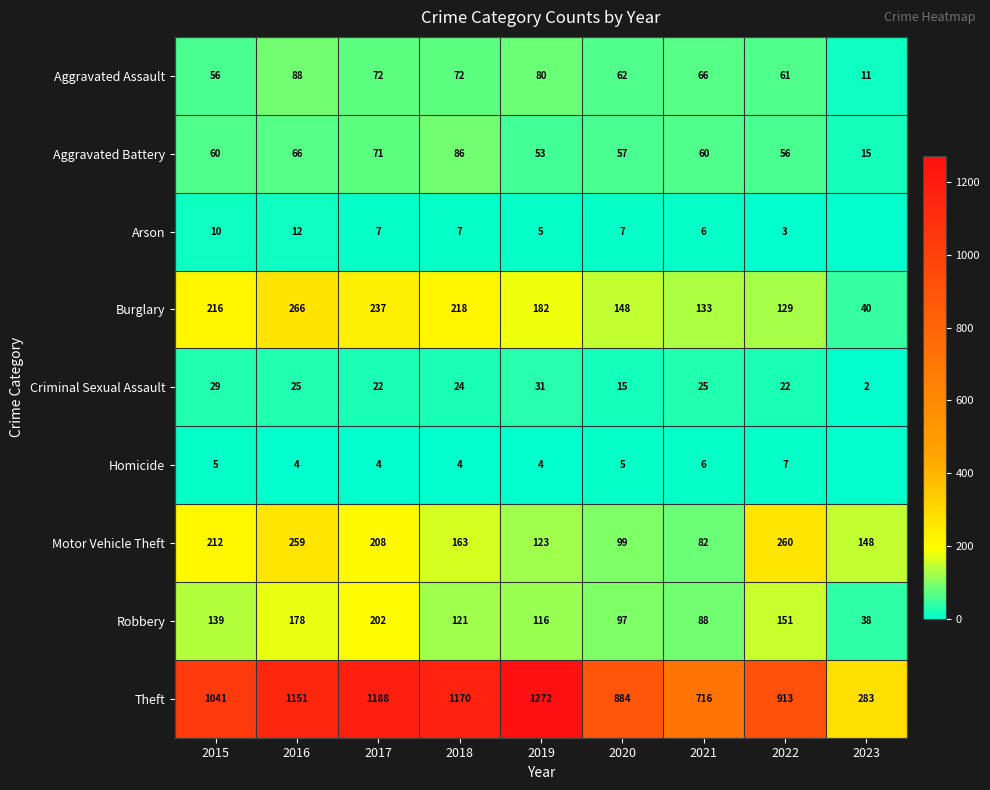

At how many categories does at least one series exceed 1209?

1